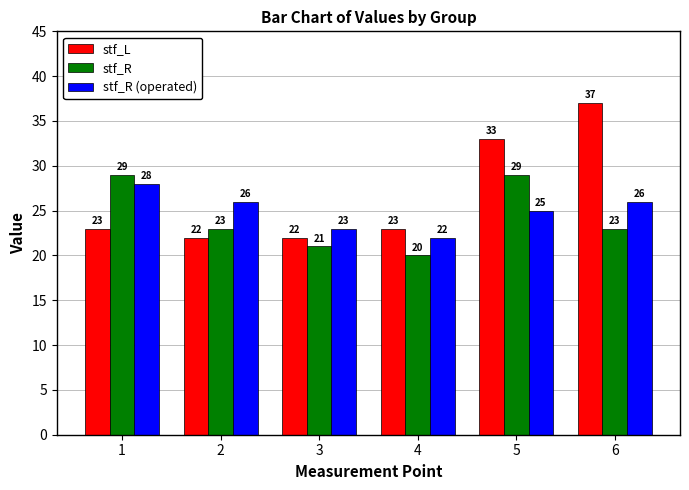

True or false: stf_L has a value of 38 at 2.

False